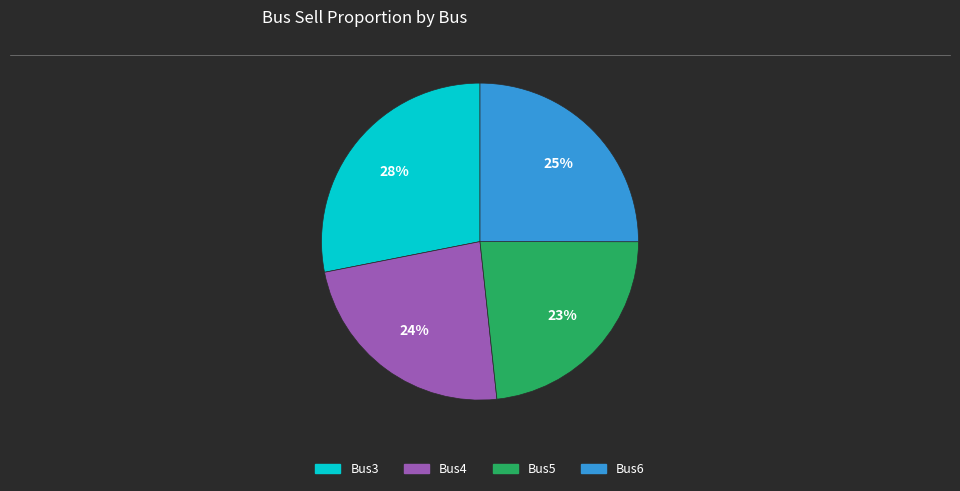

How many segments does this pie chart have?

4